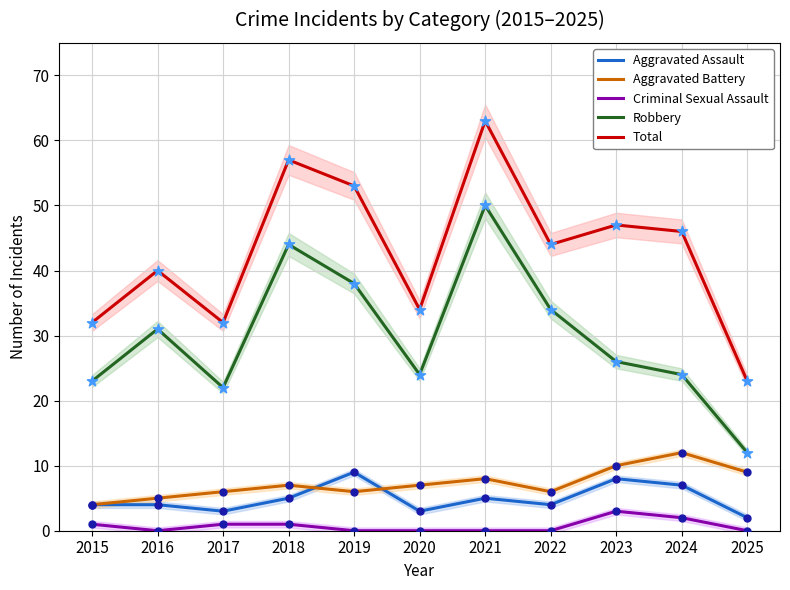

Which series has the largest total across all categories?

Total